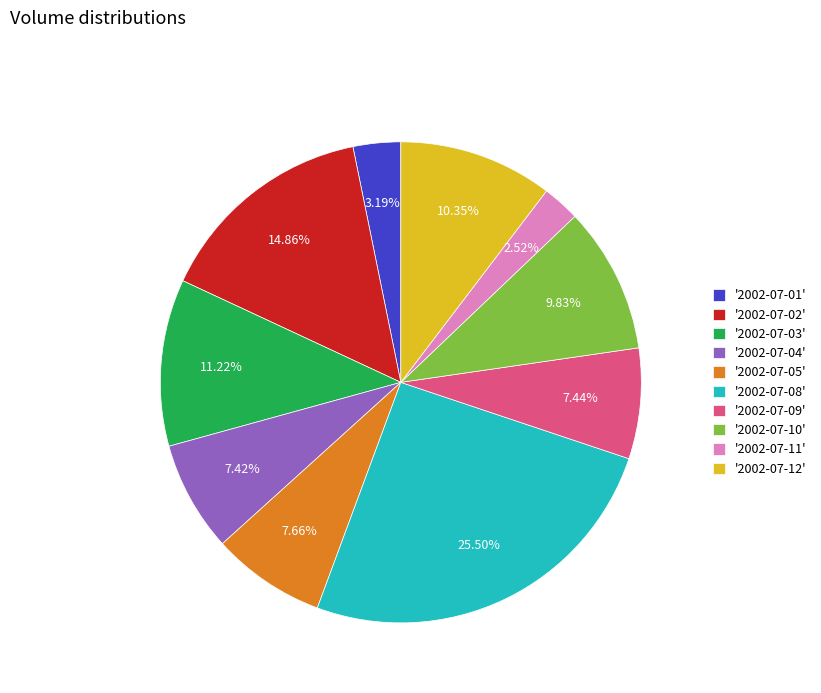

Count the number of slices in the pie.

10